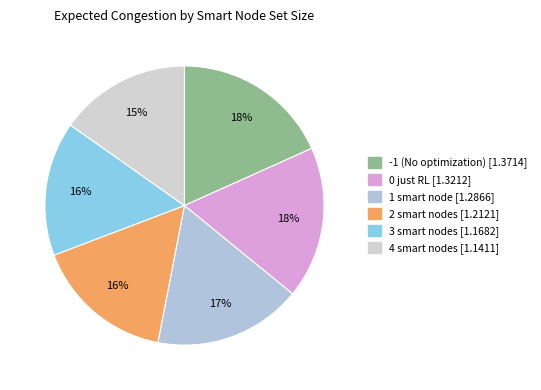

Count the number of slices in the pie.

6